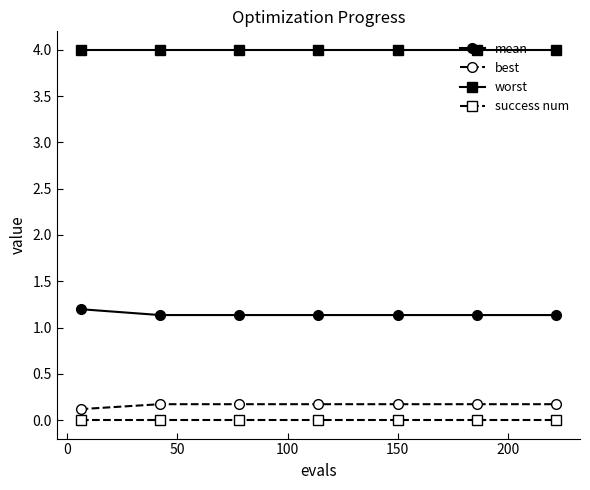

At how many categories does at least one series exceed 3?

7